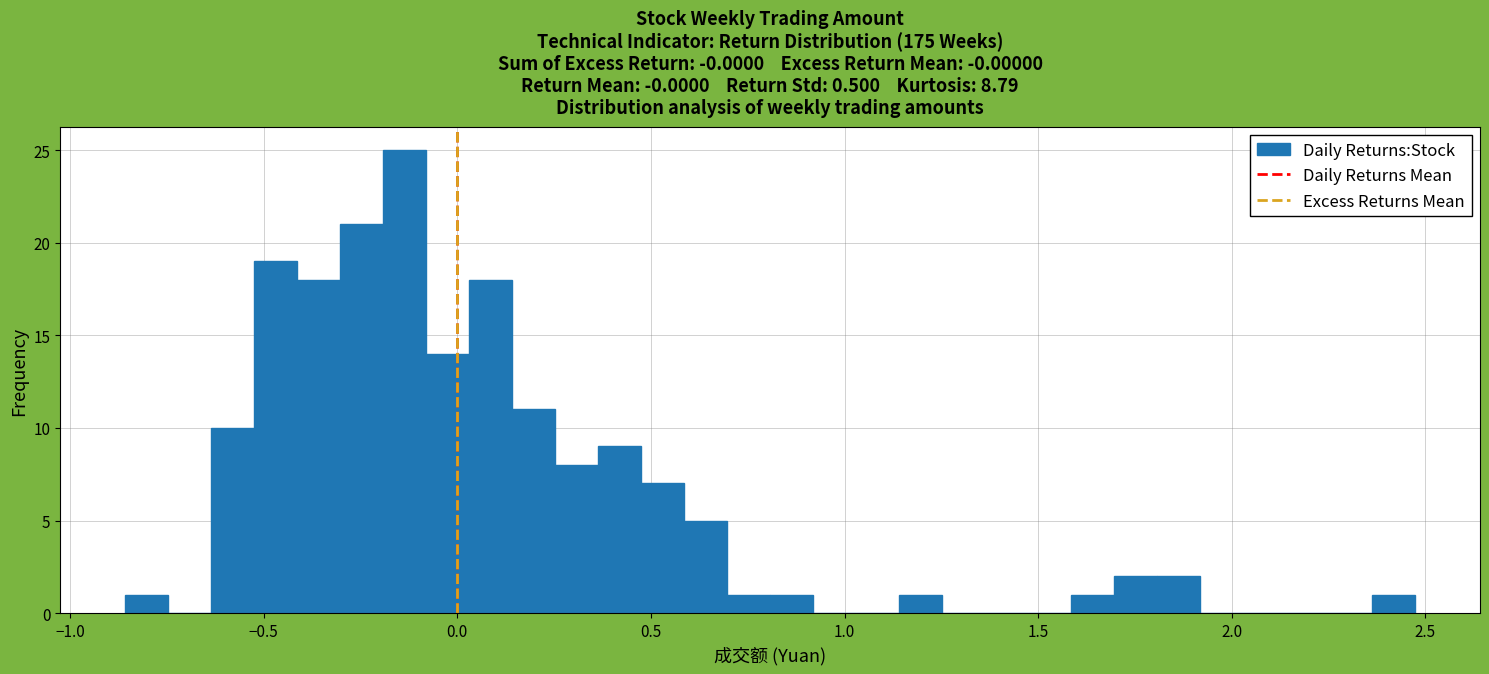

Read against the x-axis, roughly where is the centre of the tallest bar?

-0.15